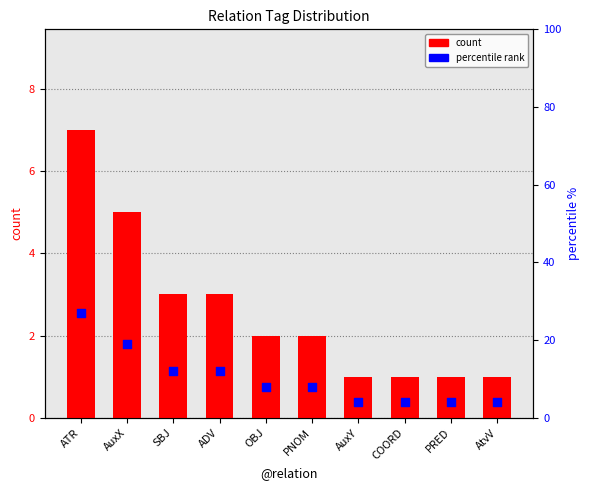

Which series has the widest spread of Y values?

percentile rank